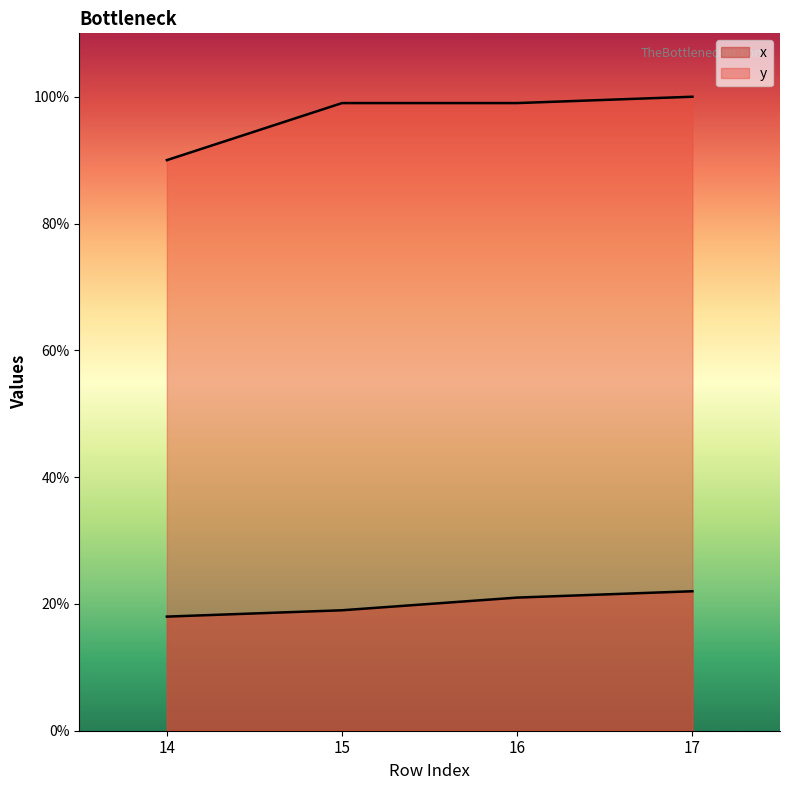

Does the chart have visible grid lines?

No